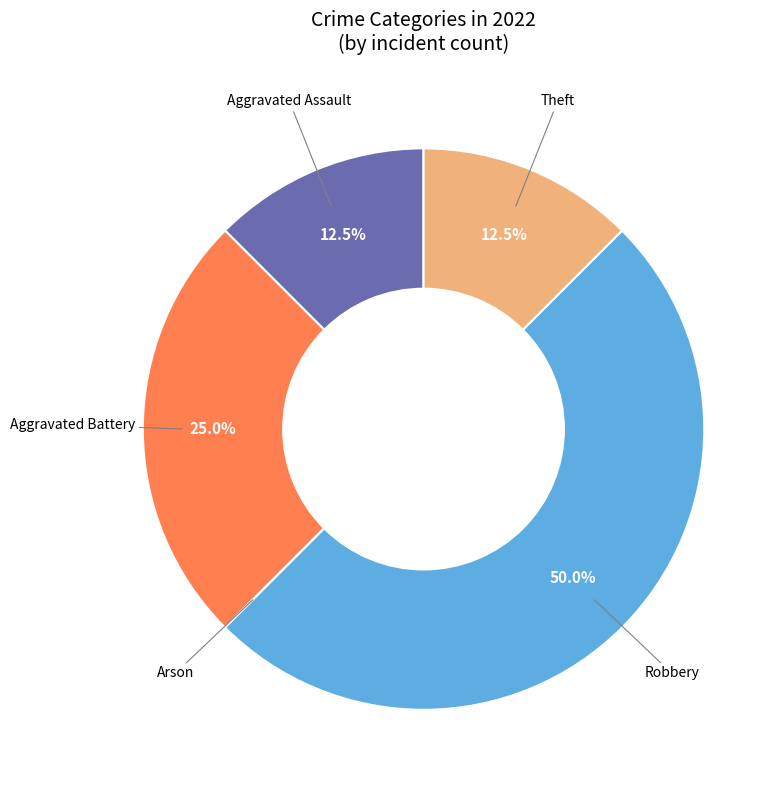

What percentage is the Aggravated Battery slice, to the nearest percent?

25%